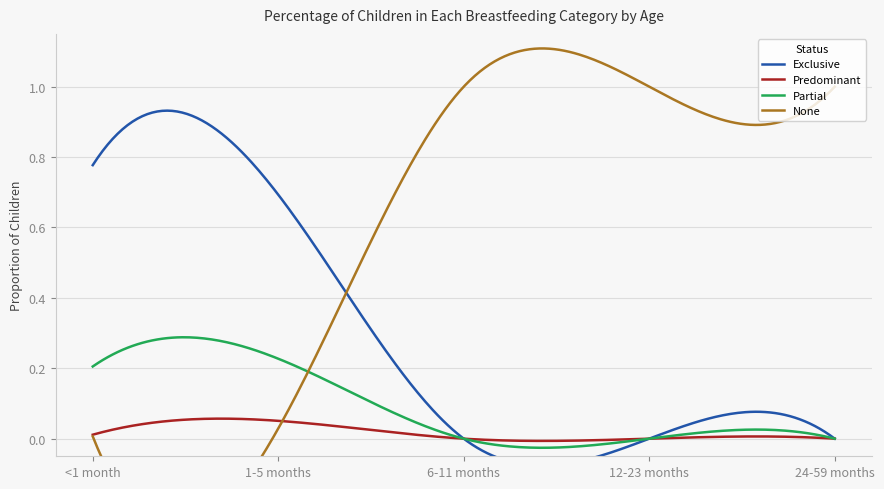

Which category has the lowest value in the None series?

<1 month